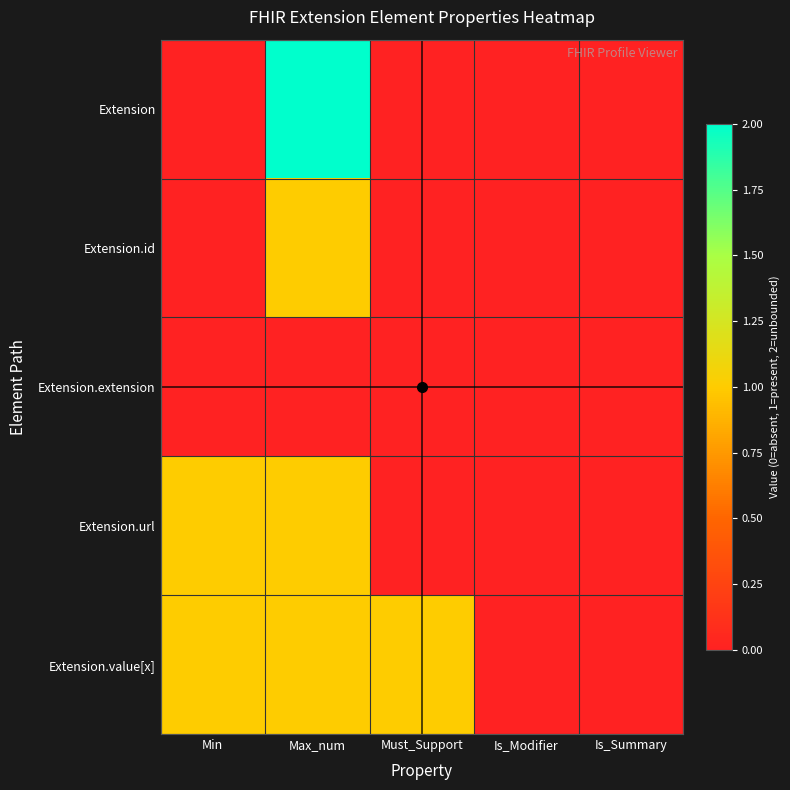

What is the total value across all series at Min?

2